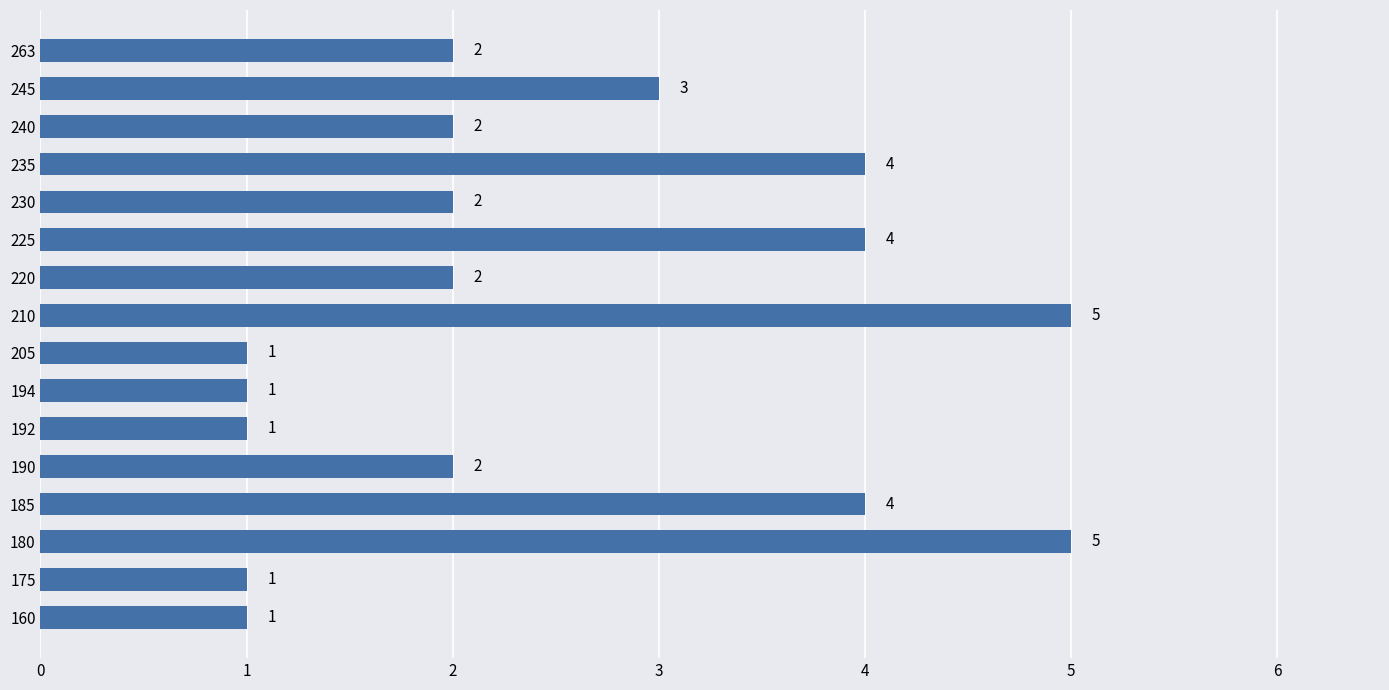

The value at 185 is 4. True or false?

True